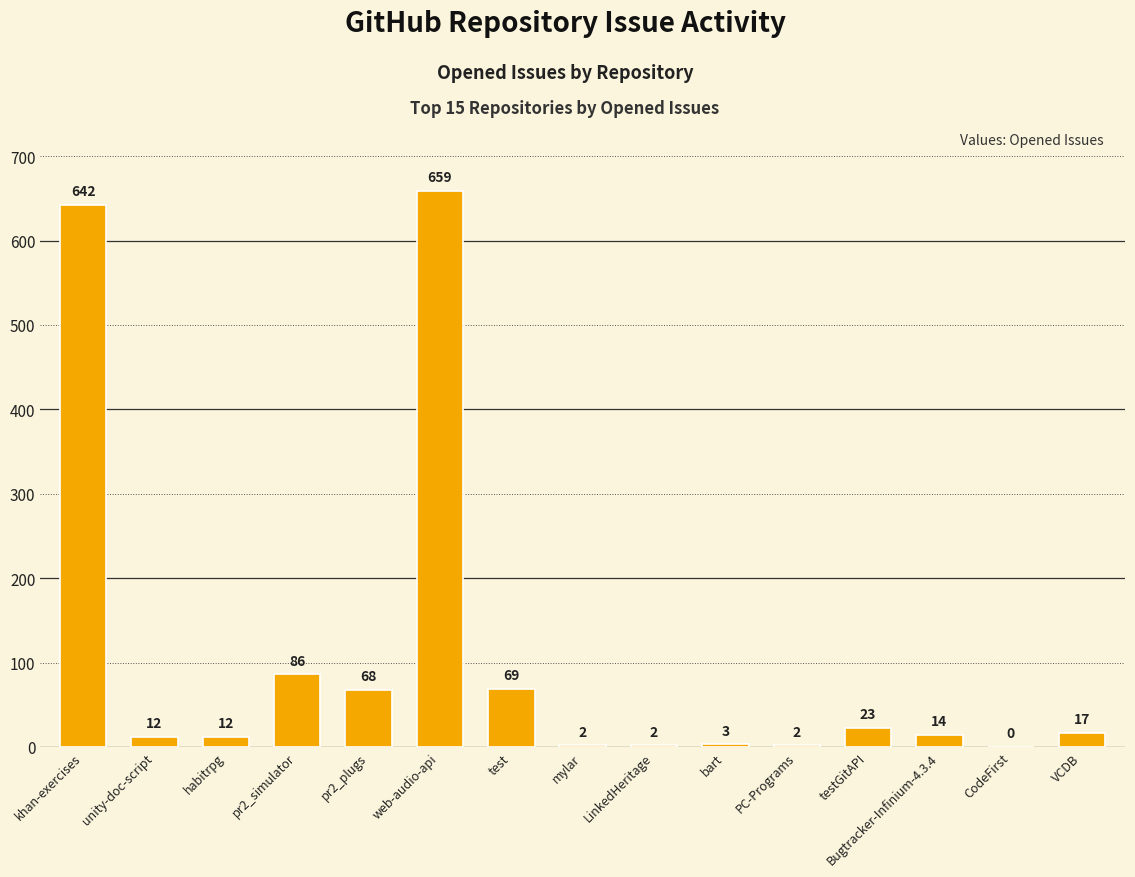

What is the sum of the values at bart and mylar?

5